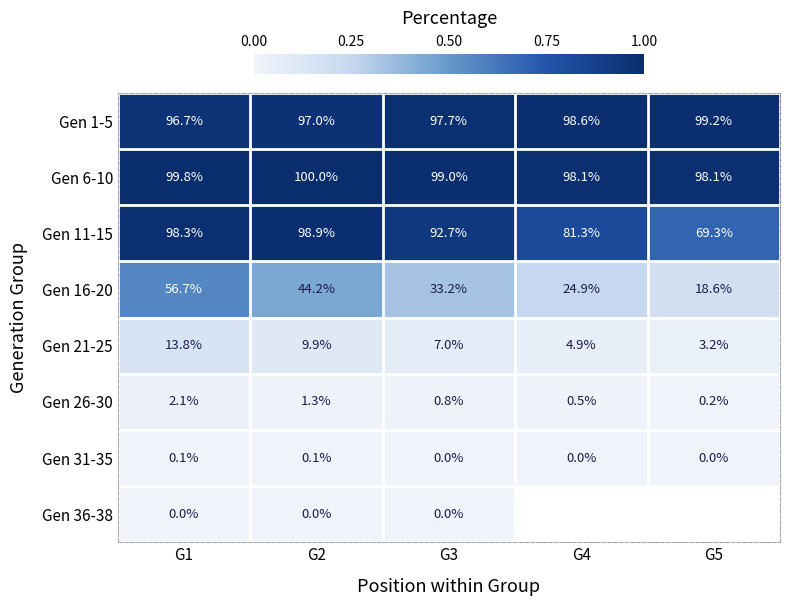

How many positive values does the Gen 31-35 series have?

2